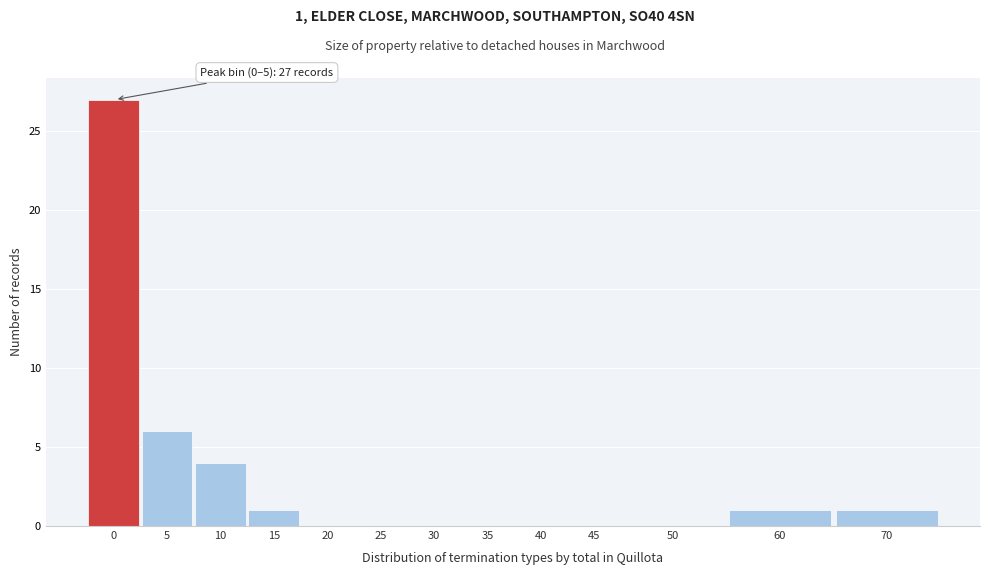

Reading left to right, what are all the values shown in this chart?

0=27	5=6	10=4	15=1	20=0	25=0	30=0	35=0	40=0	45=0	50=0	60=1	70=1